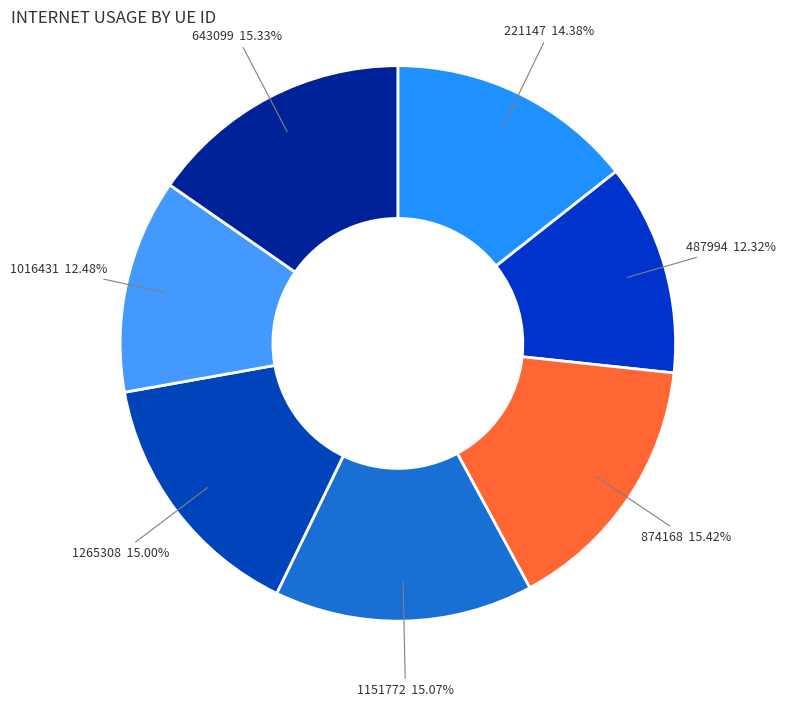

Which has a higher value, 643099 or 1016431?

643099